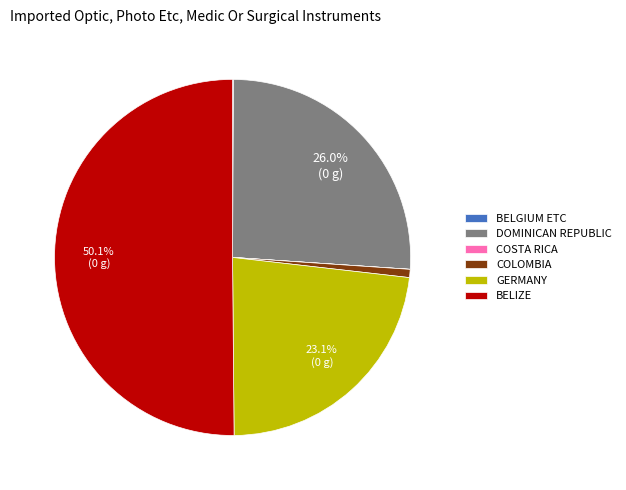

What is the largest slice in the pie chart?

BELIZE